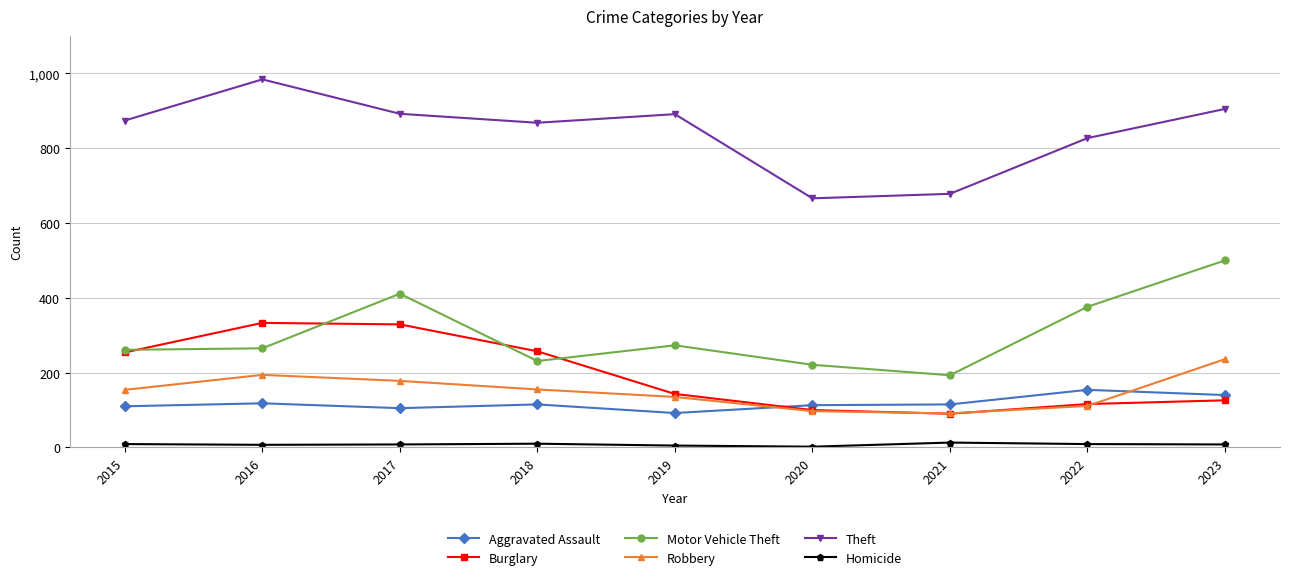

Count the number of categories in the chart.

9